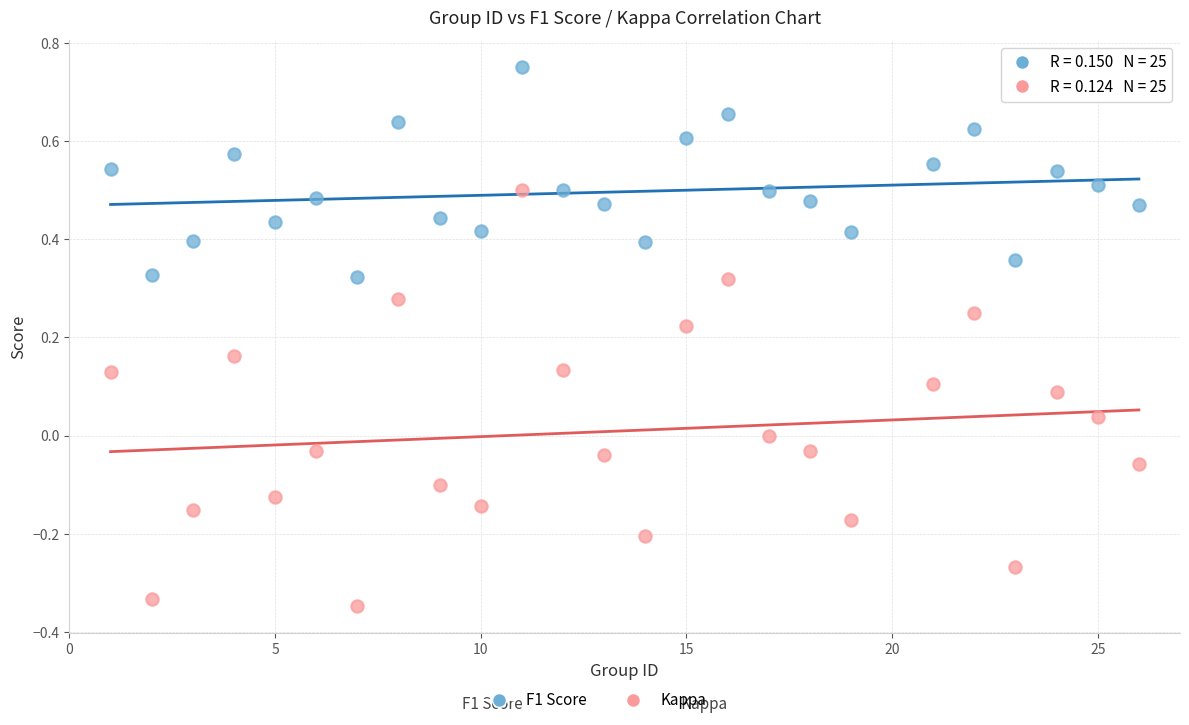

What is the X range (max minus min) for the scatter plot?

25.0